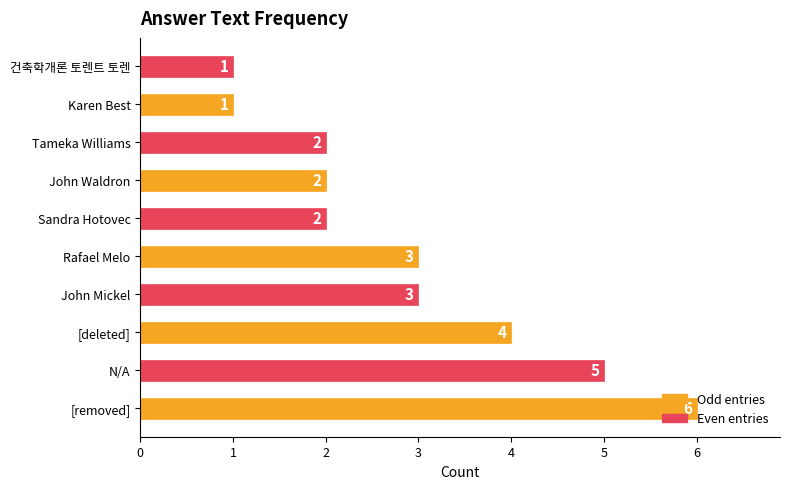

What is the minimum value shown in the chart?

1